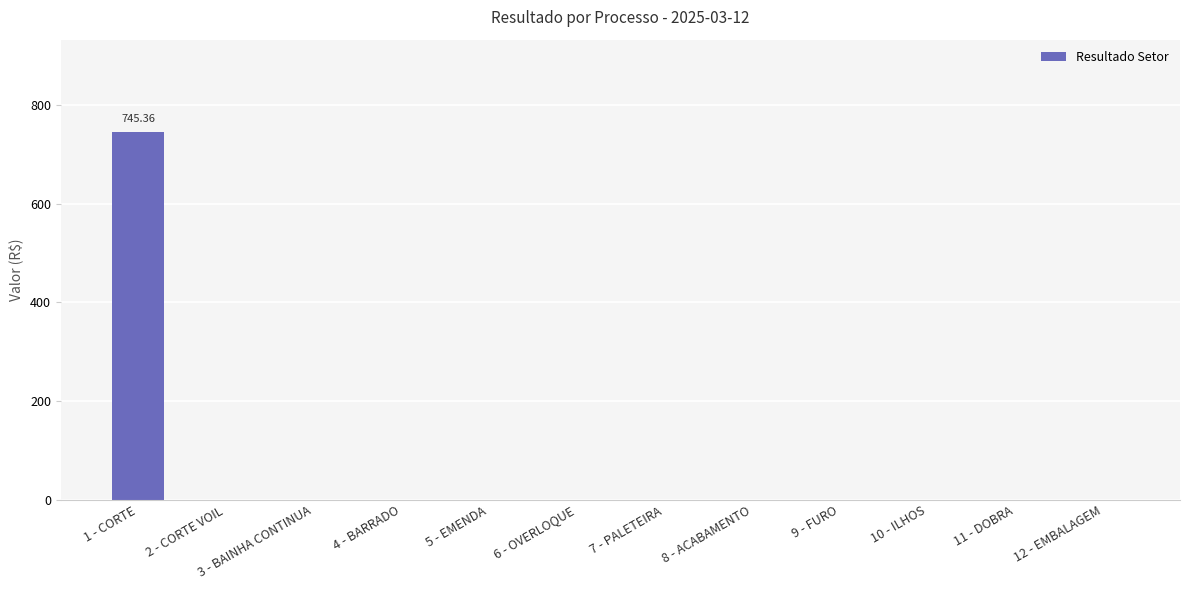

Which category has the highest value across all series?

1 - CORTE